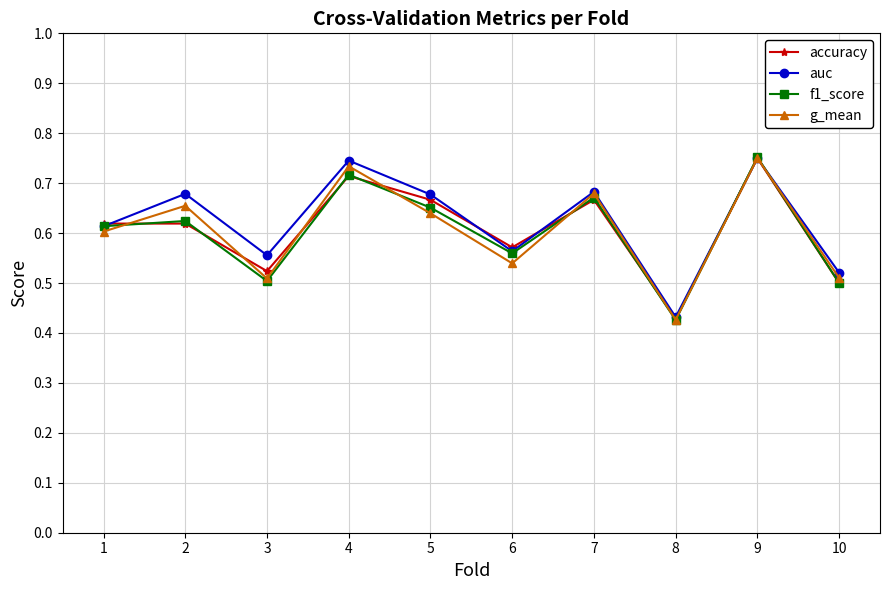

Which series ends up on top after the final intersection of f1_score and g_mean?

g_mean